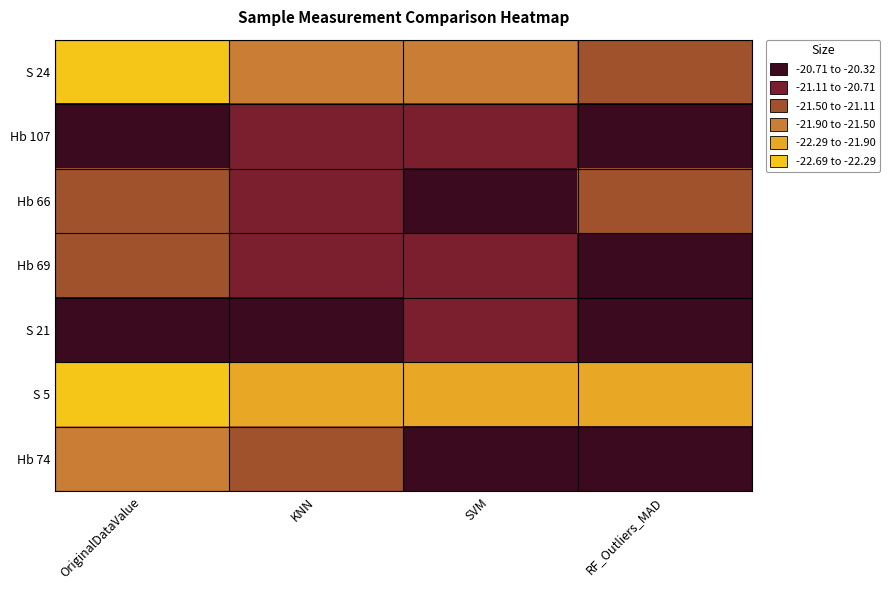

List the series in order of their peak value, lowest first.

S 5, S 24, Hb 69, Hb 74, Hb 66, S 21, Hb 107